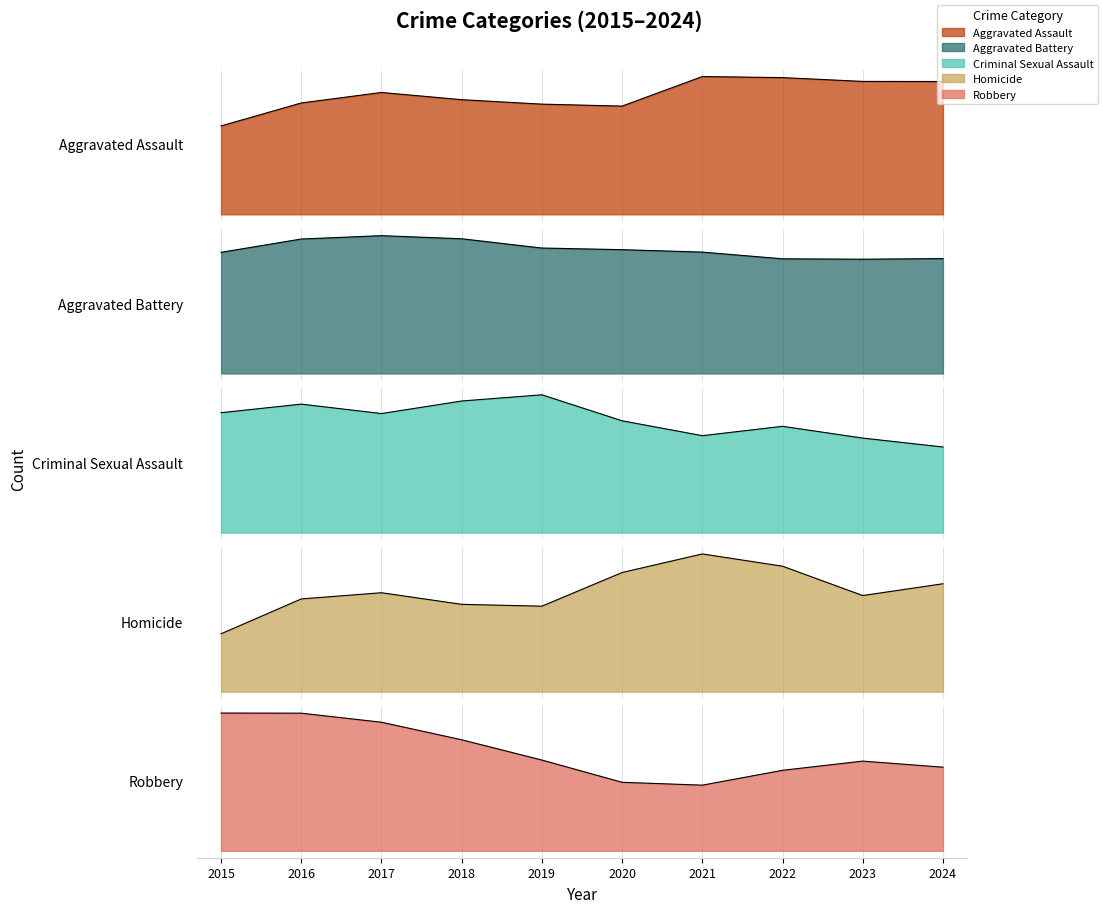

At which category does Criminal Sexual Assault reach its first local peak?

2016